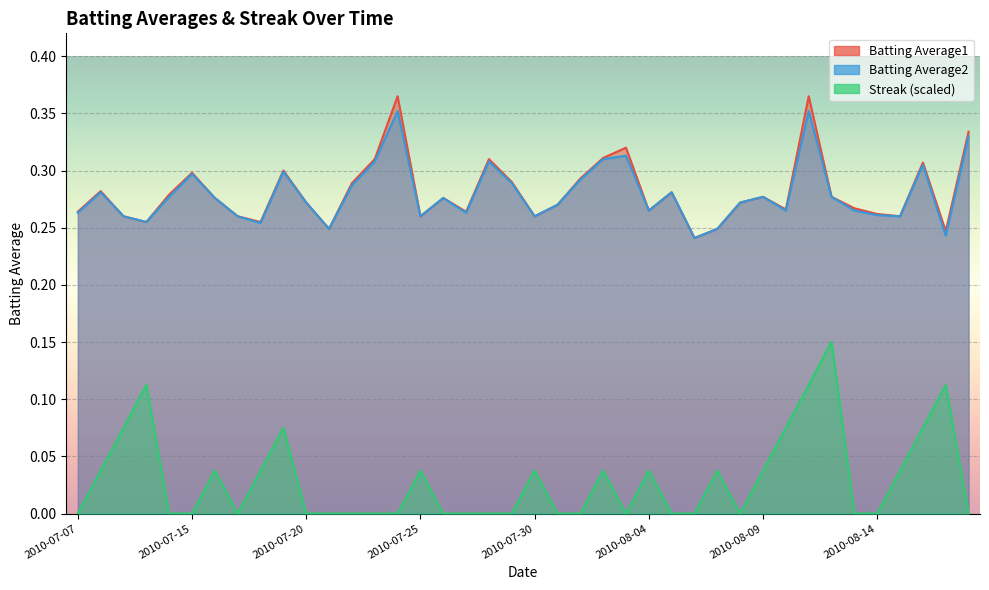

Is it true that Streak equals 0.1 at 2010-07-25?

False